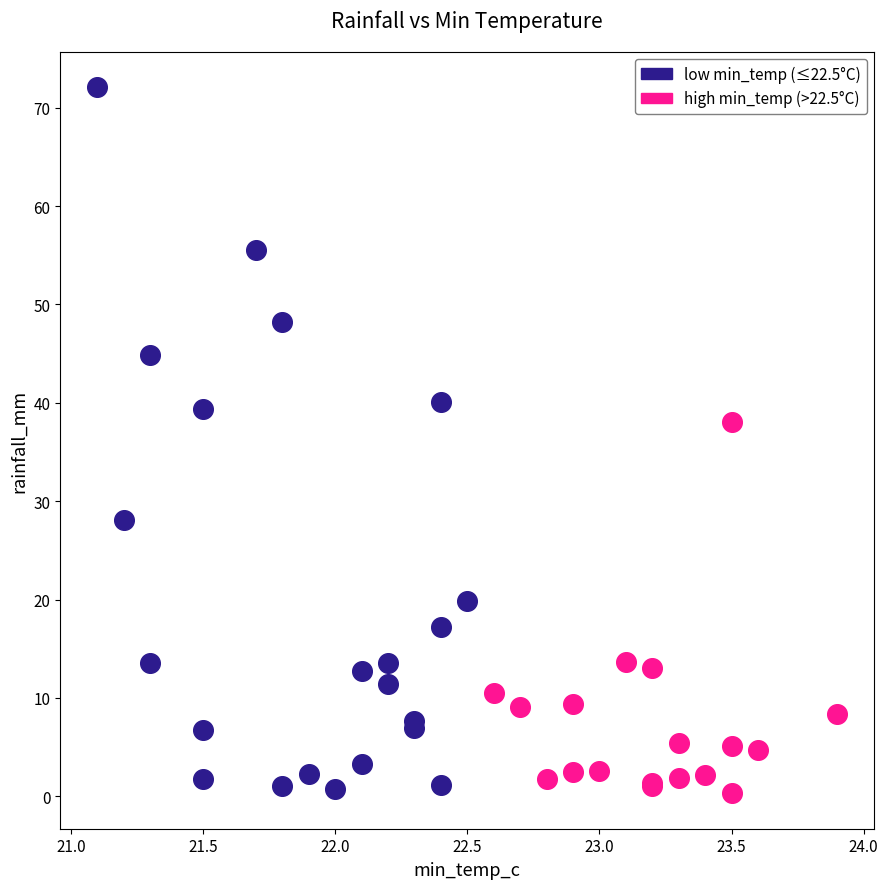

Which series has the largest Y range (max minus min)?

low min_temp (≤22.5°C)